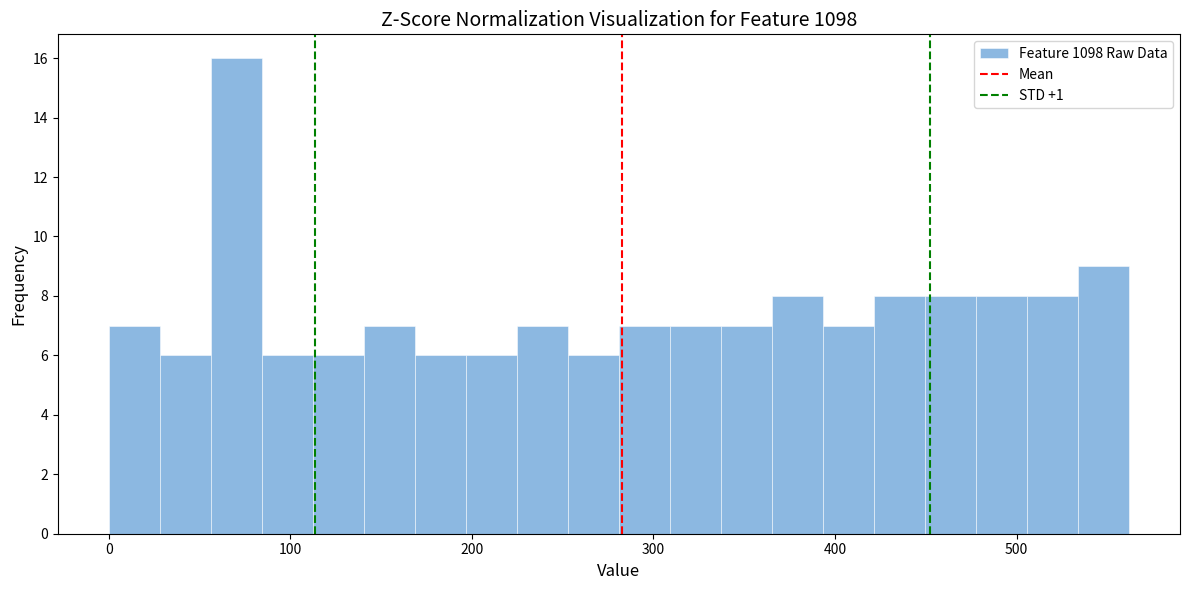

Around what value on the x-axis is the tallest bar? Give the approximate position of its centre, as read against the axis.

70